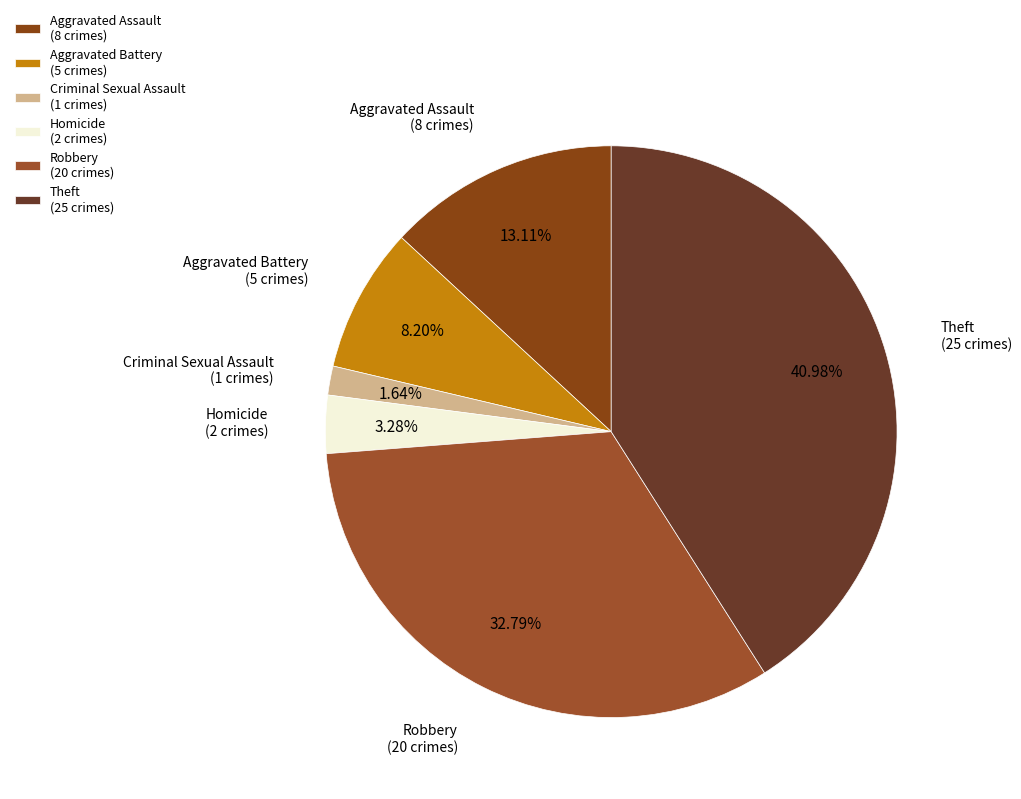

To the nearest percent, what is the combined percentage of Aggravated Assault and Aggravated Battery?

21%